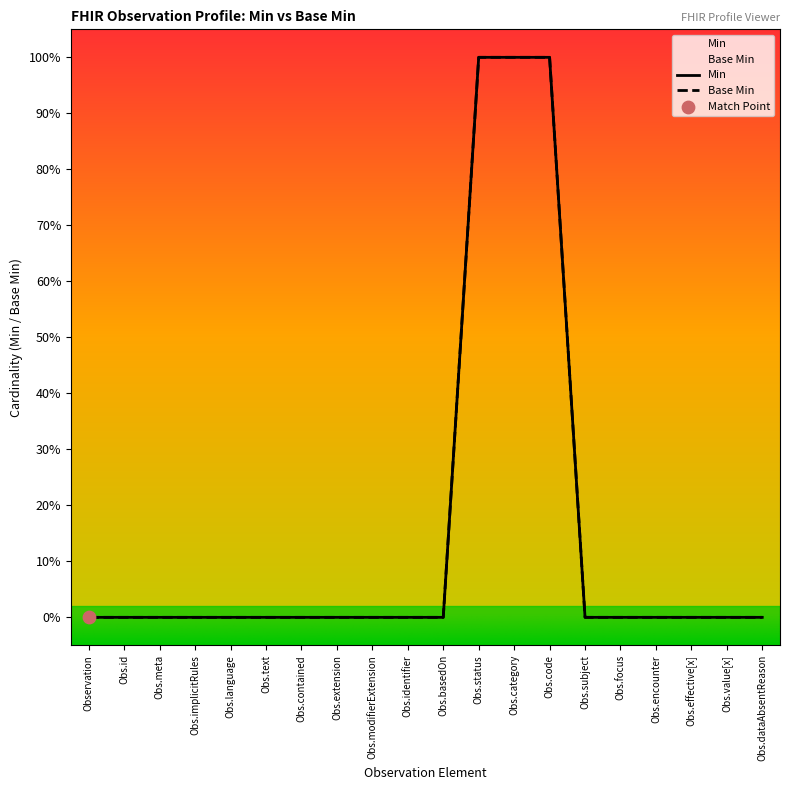

Which series contains the lowest Y value?

Min